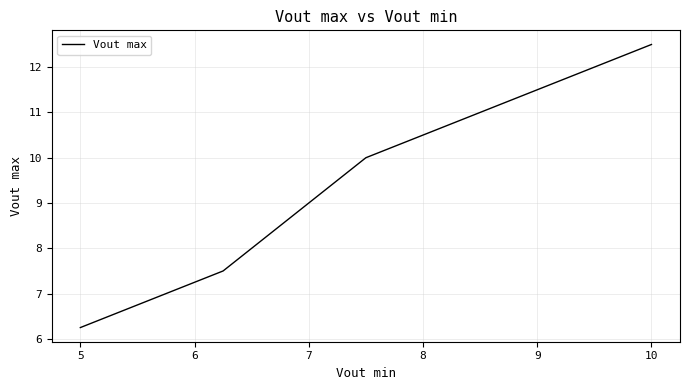

What is the maximum value shown in the chart?

12.5